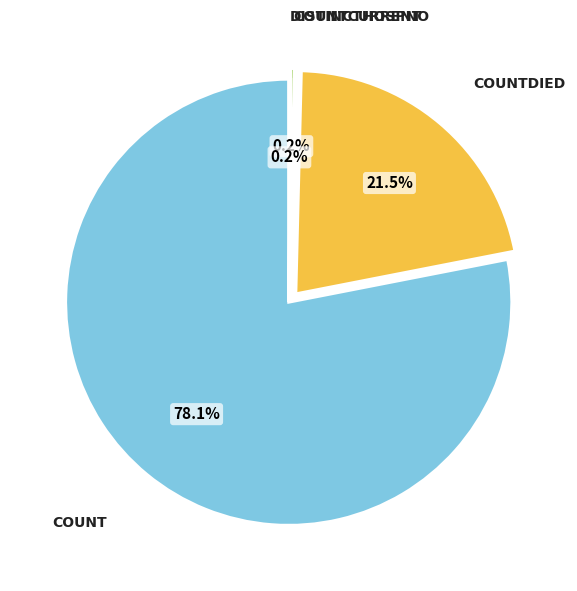

Does any single category account for the majority?

Yes